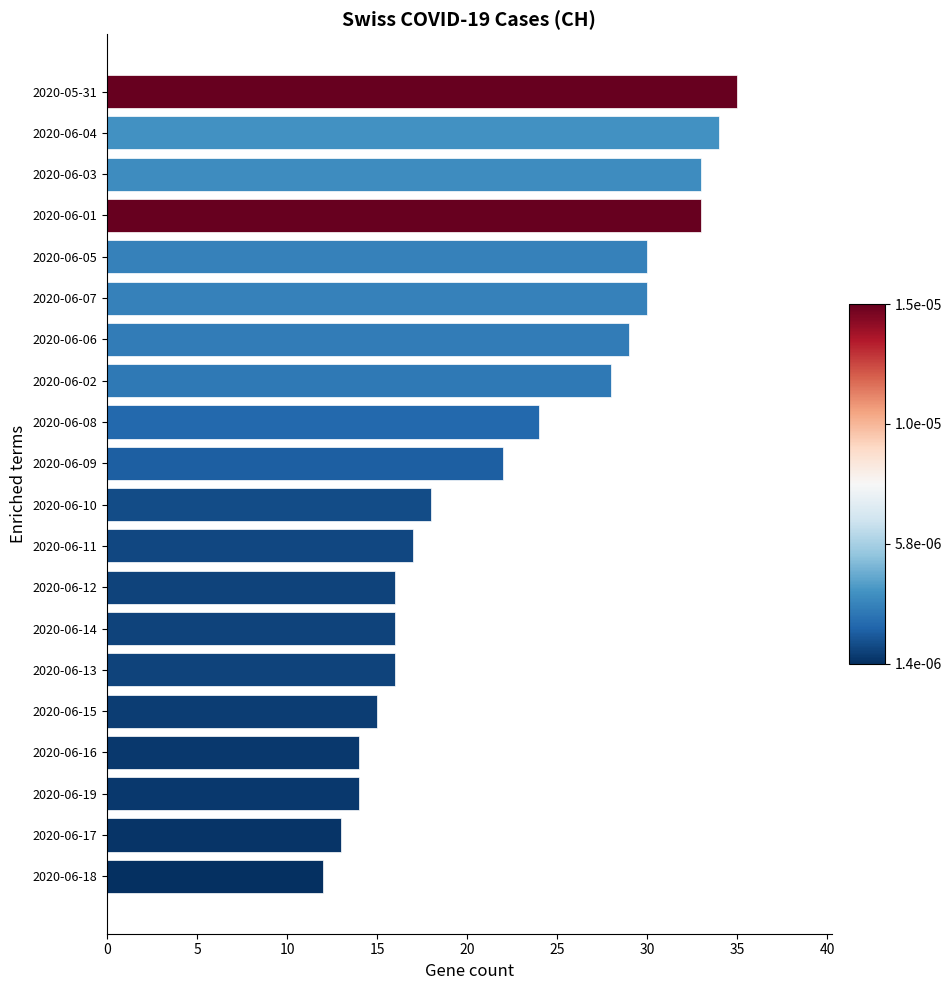

Between 2020-06-03 and 2020-06-10, which is larger?

2020-06-03